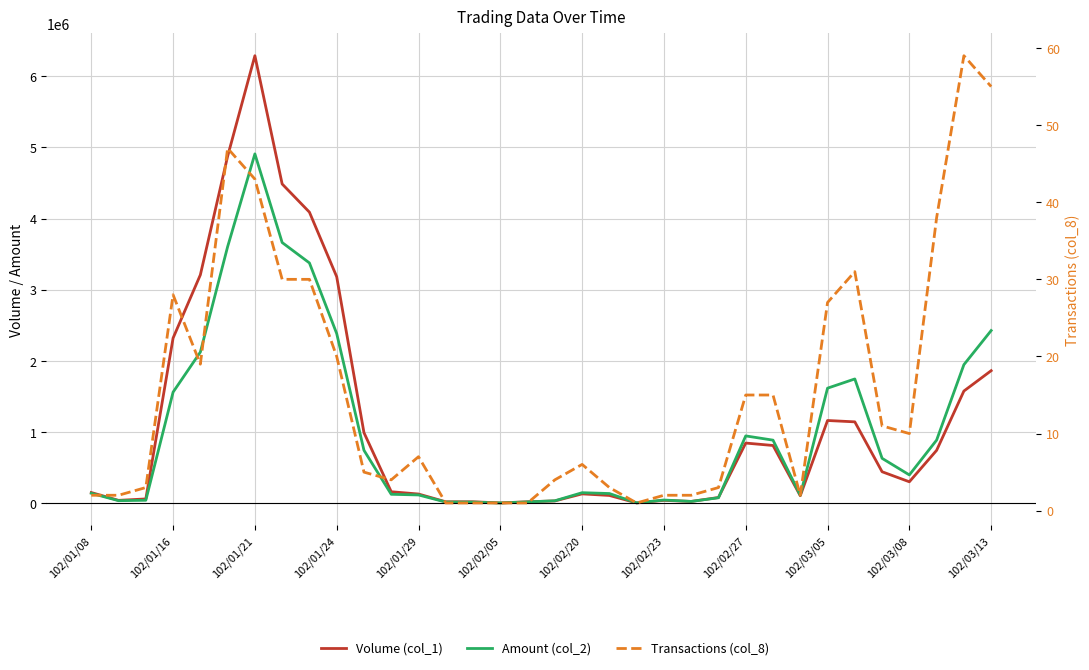

What is the sum of all Volume (col_1) values?

39451000